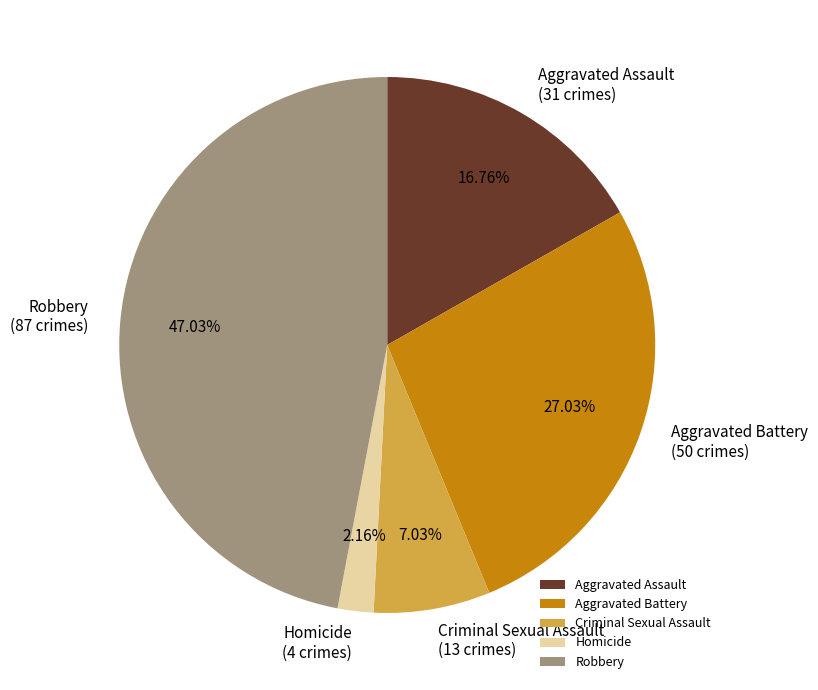

Count the number of slices in the pie.

5